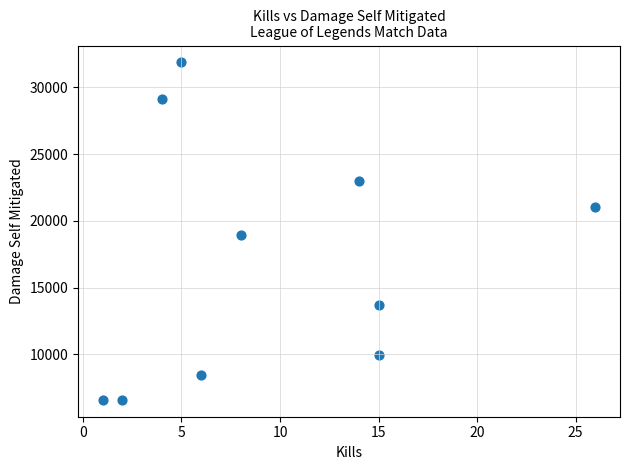

What is the average Y value?

16928